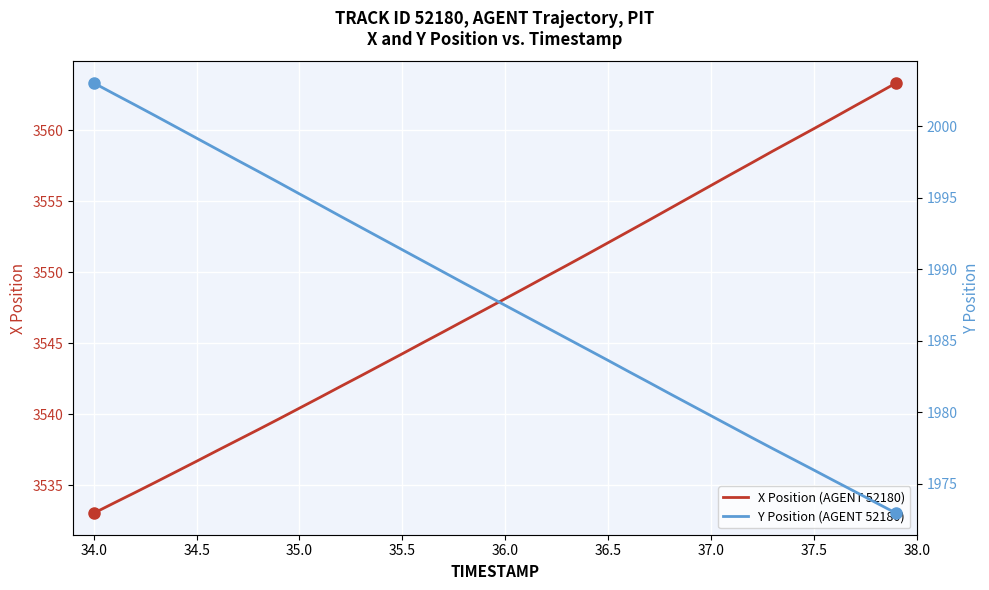

How many distinct data groups are displayed?

2